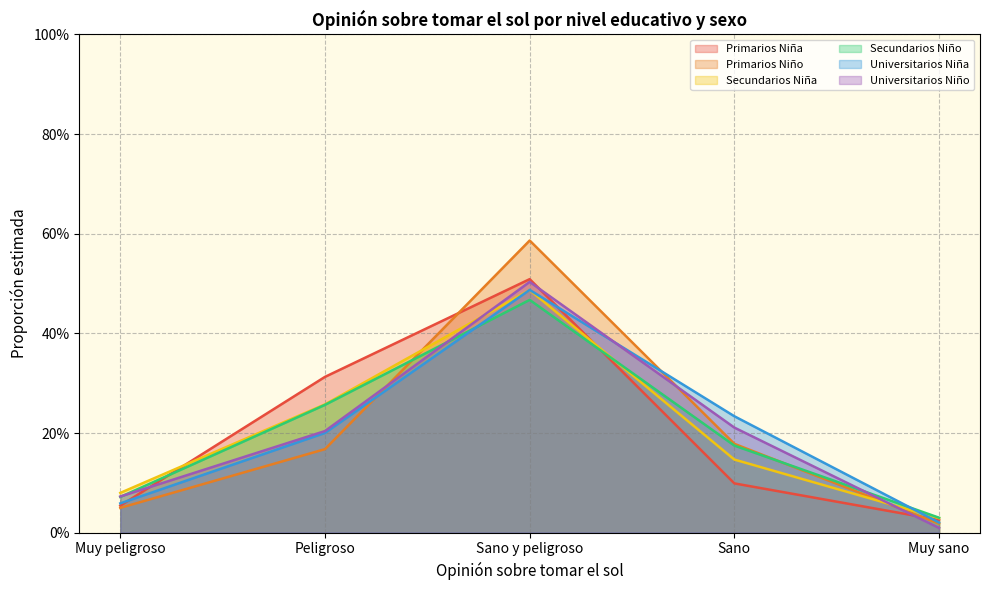

Which series changed the most between Muy peligroso and Peligroso?

Primarios Niña